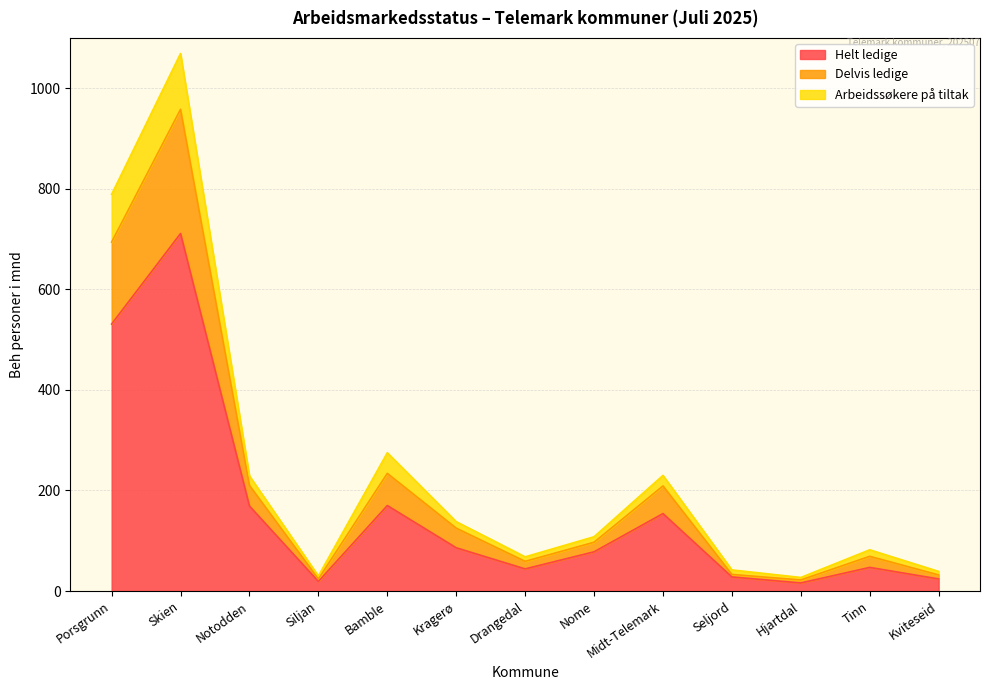

What is the difference between the maximum and minimum values in the Helt ledige series?

695